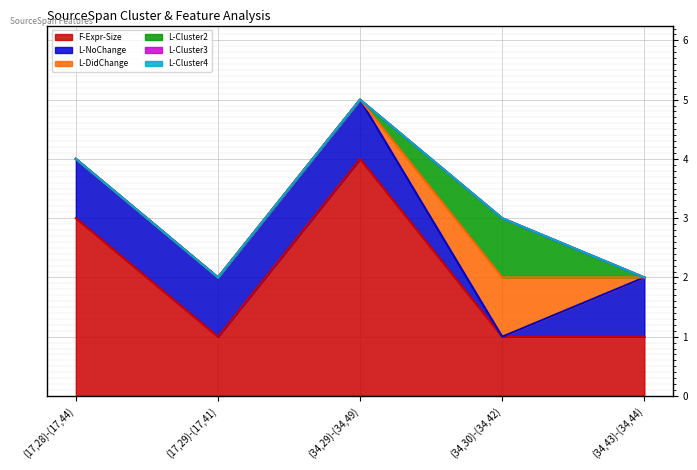

Rank the categories by L-NoChange value from lowest to highest.

(34,30)-(34,42), (17,28)-(17,44), (17,29)-(17,41), (34,29)-(34,49), (34,43)-(34,44)